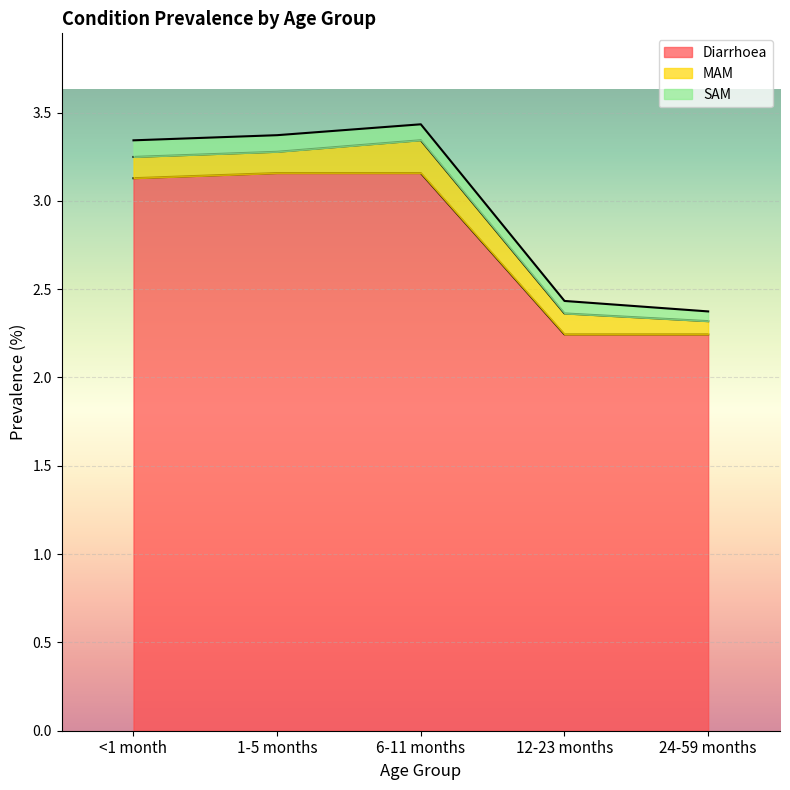

True or false: SAM and MAM intersect in this chart.

False